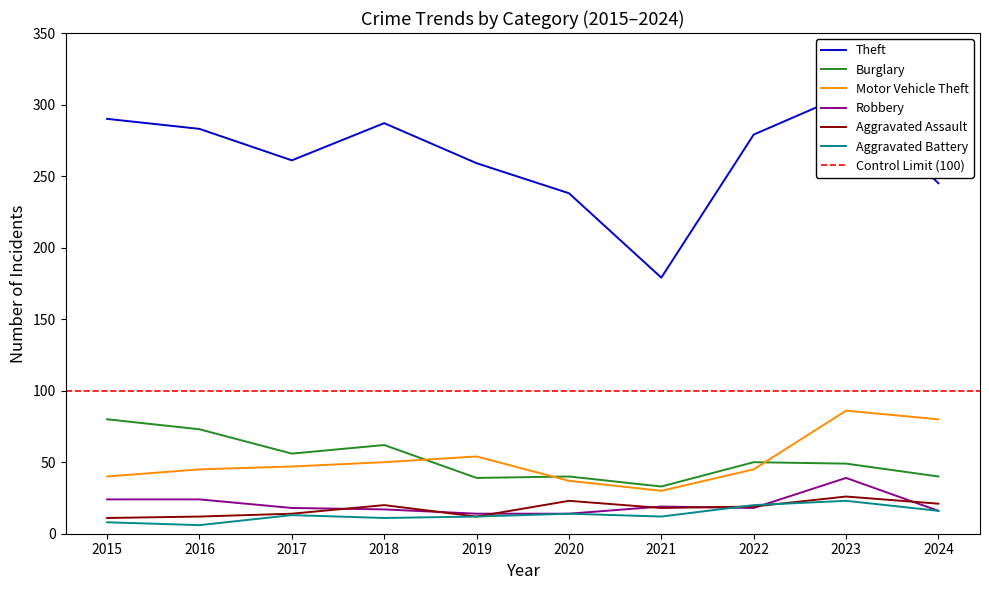

Reading left to right, what are all the values shown in this chart?

Theft: 2015=290	2016=283	2017=261	2018=287	2019=259	2020=238	2021=179	2022=279	2023=307	2024=245
Burglary: 2015=80	2016=73	2017=56	2018=62	2019=39	2020=40	2021=33	2022=50	2023=49	2024=40
Motor Vehicle Theft: 2015=40	2016=45	2017=47	2018=50	2019=54	2020=37	2021=30	2022=45	2023=86	2024=80
Robbery: 2015=24	2016=24	2017=18	2018=17	2019=14	2020=14	2021=19	2022=18	2023=39	2024=16
Aggravated Assault: 2015=11	2016=12	2017=14	2018=20	2019=12	2020=23	2021=18	2022=19	2023=26	2024=21
Aggravated Battery: 2015=8	2016=6	2017=13	2018=11	2019=12	2020=14	2021=12	2022=20	2023=23	2024=16